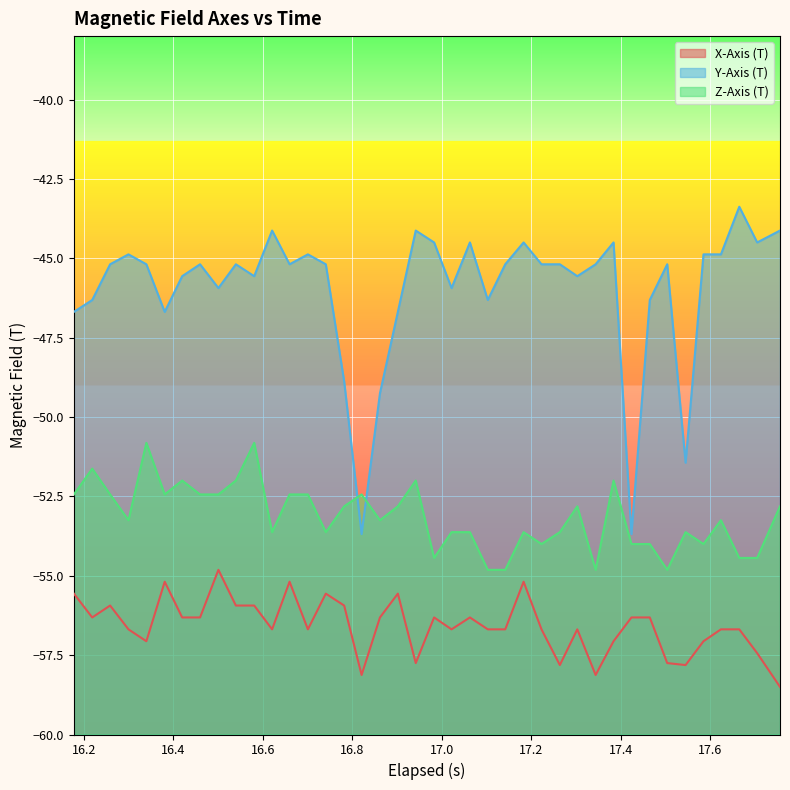

Reading left to right, list all the values displayed in this chart.

X-Axis (T): -55.6	-56.3	-55.9	-56.7	-57.1	-55.2	-56.3	-56.3	-54.8	-55.9	-55.9	-56.7	-55.2	-56.7	-55.6	-55.9	-58.1	-56.3	-55.6	-57.8	-56.3	-56.7	-56.3	-56.7	-56.7	-55.2	-56.7	-57.8	-56.7	-58.1	-57.1	-56.3	-56.3	-57.8	-57.8	-57.1	-56.7	-56.7	-57.4	-58.5
Y-Axis (T): -46.7	-46.3	-45.2	-44.9	-45.2	-46.7	-45.6	-45.2	-45.9	-45.2	-45.6	-44.1	-45.2	-44.9	-45.2	-48.9	-53.7	-49.2	-46.7	-44.1	-44.5	-45.9	-44.5	-46.3	-45.2	-44.5	-45.2	-45.2	-45.6	-45.2	-44.5	-53.7	-46.3	-45.2	-51.4	-44.9	-44.9	-43.4	-44.5	-44.1
Z-Axis (T): -52.4	-51.6	-52.4	-53.2	-50.8	-52.4	-52.0	-52.4	-52.4	-52.0	-50.8	-53.6	-52.4	-52.4	-53.6	-52.8	-52.4	-53.2	-52.8	-52.0	-54.4	-53.6	-53.6	-54.8	-54.8	-53.6	-54.0	-53.6	-52.8	-54.8	-52.0	-54.0	-54.0	-54.8	-53.6	-54.0	-53.2	-54.4	-54.4	-52.8